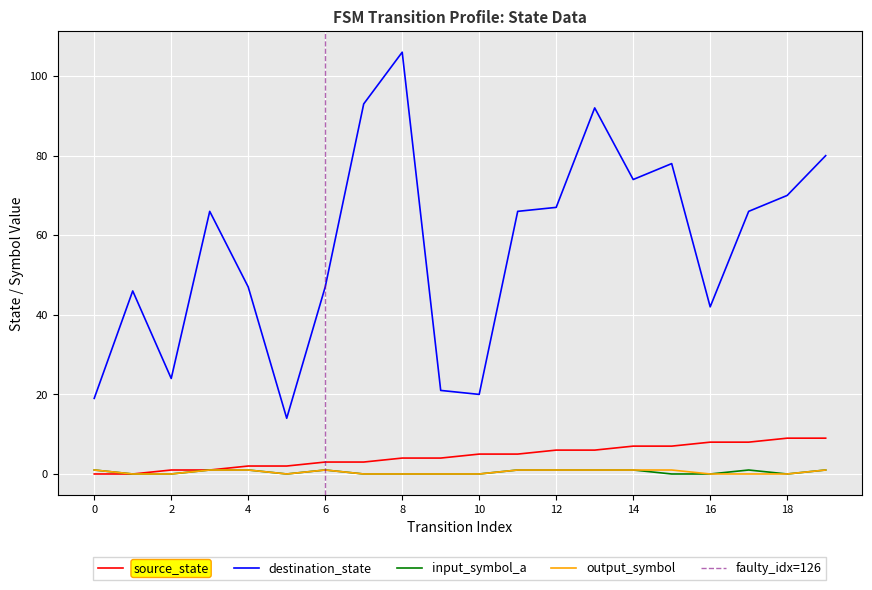

What is the difference between the maximum and minimum values in the output_symbol series?

1